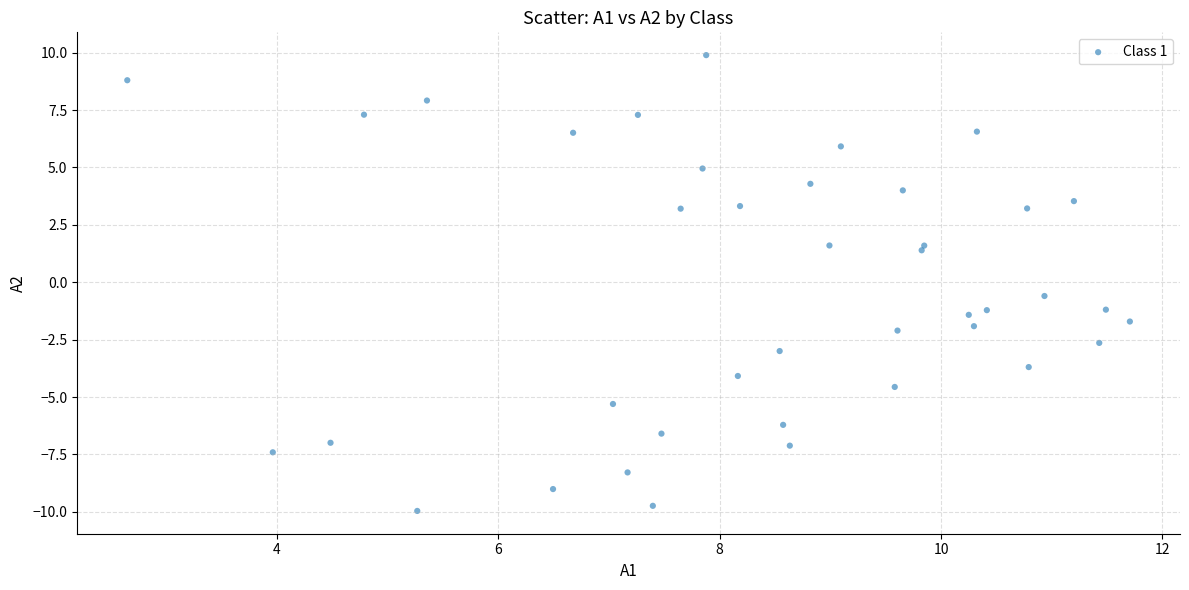

What Y value in the scatter plot is closest to 0?

-0.6